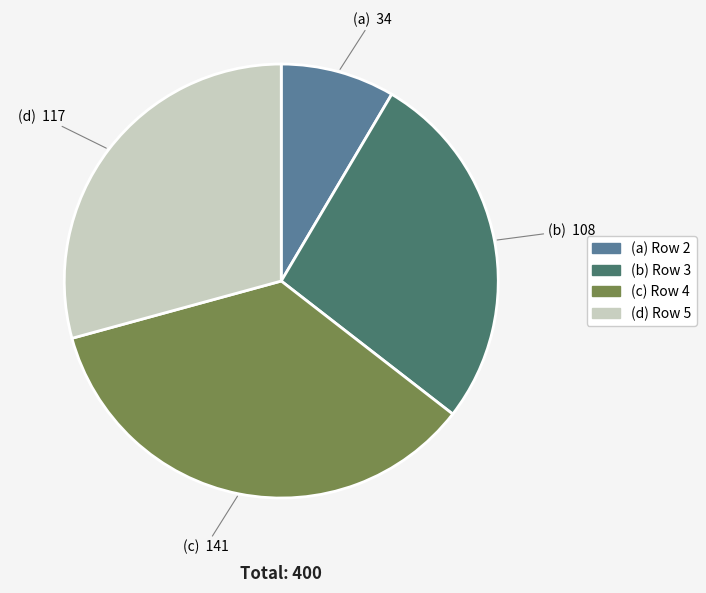

Does any single category account for the majority?

No